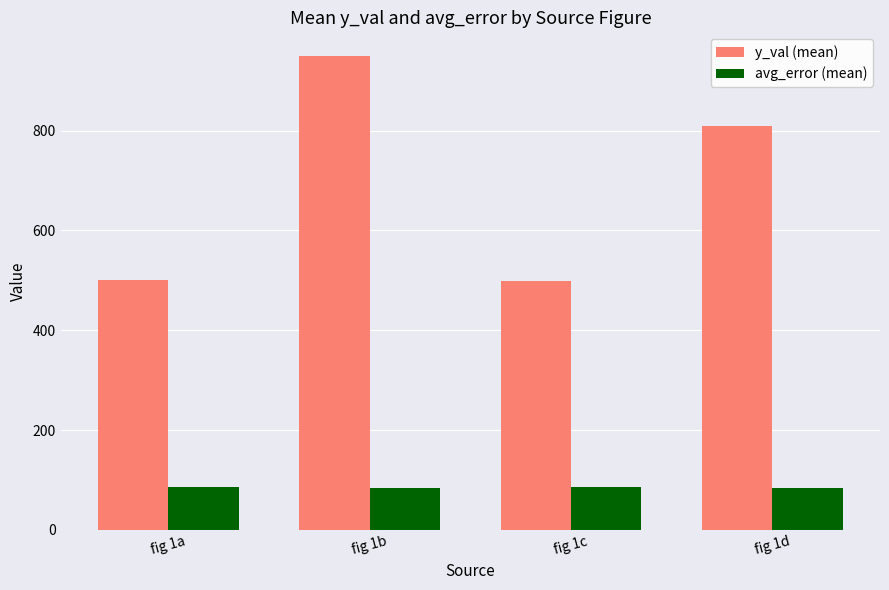

At which label does y_val (mean) reach its peak?

fig 1b